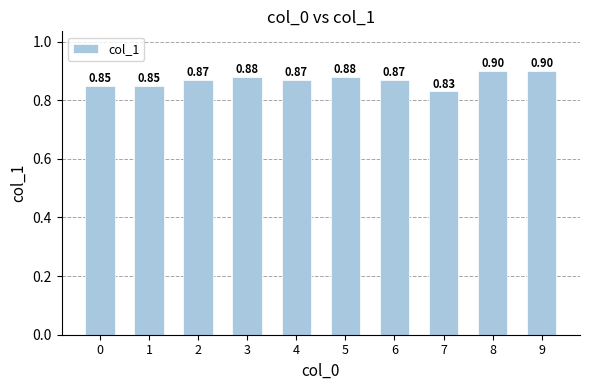

Which category has the lowest value across all series?

7